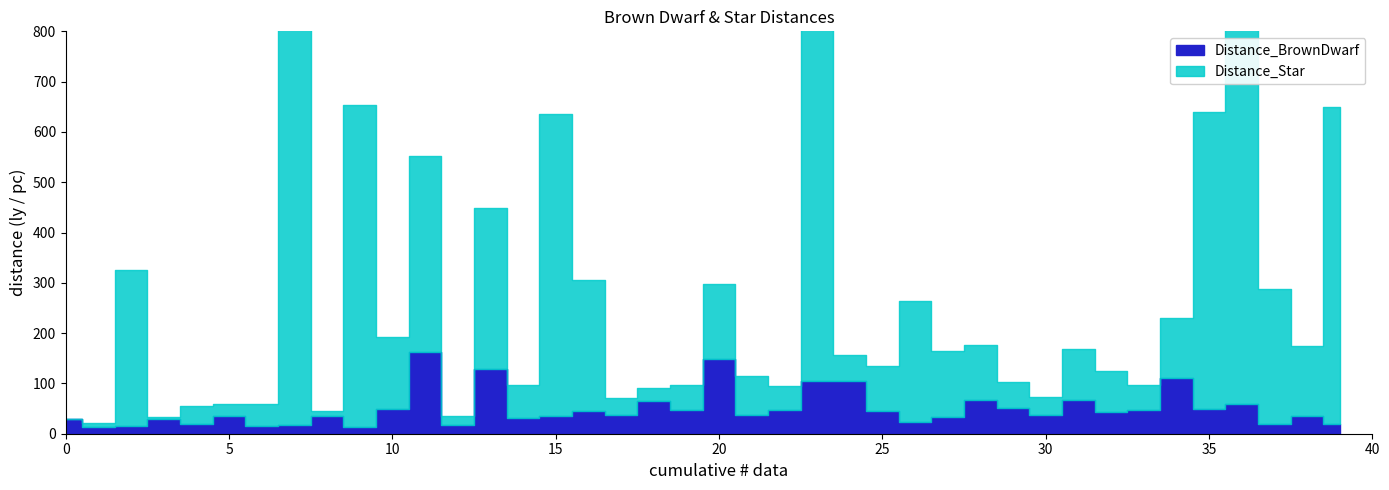

Where is Distance_Star nearest to the value 800?

7